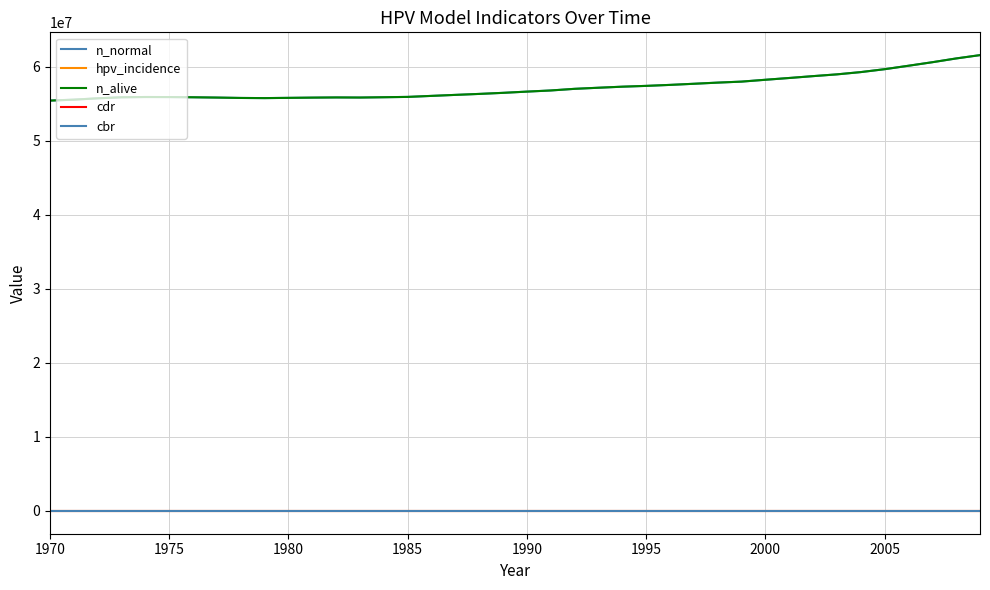

Is this an area chart (filled region under the line)?

No